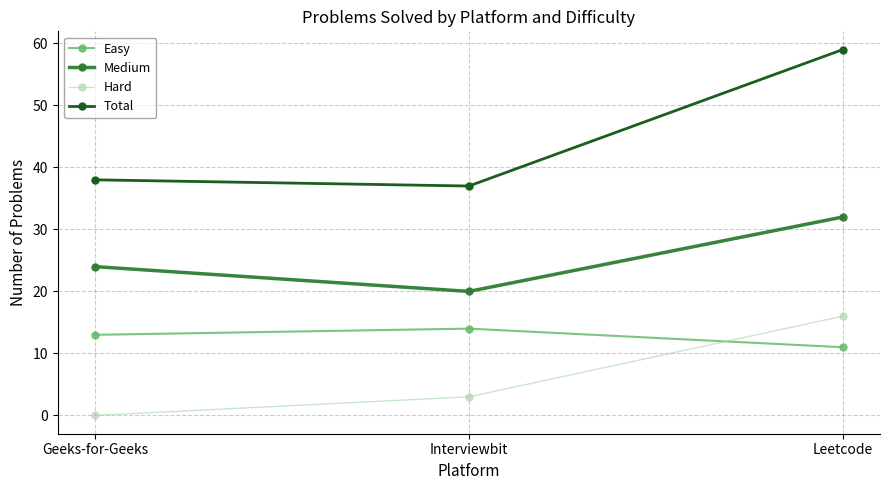

Between Geeks-for-Geeks and Leetcode, which series saw the biggest shift?

Total